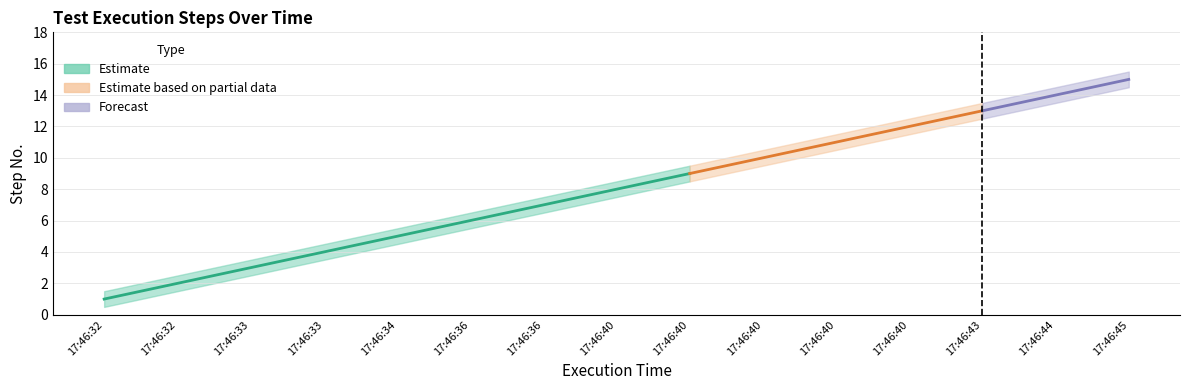

What is the value of the Upper Bound point at the 3rd from the left?

3.5